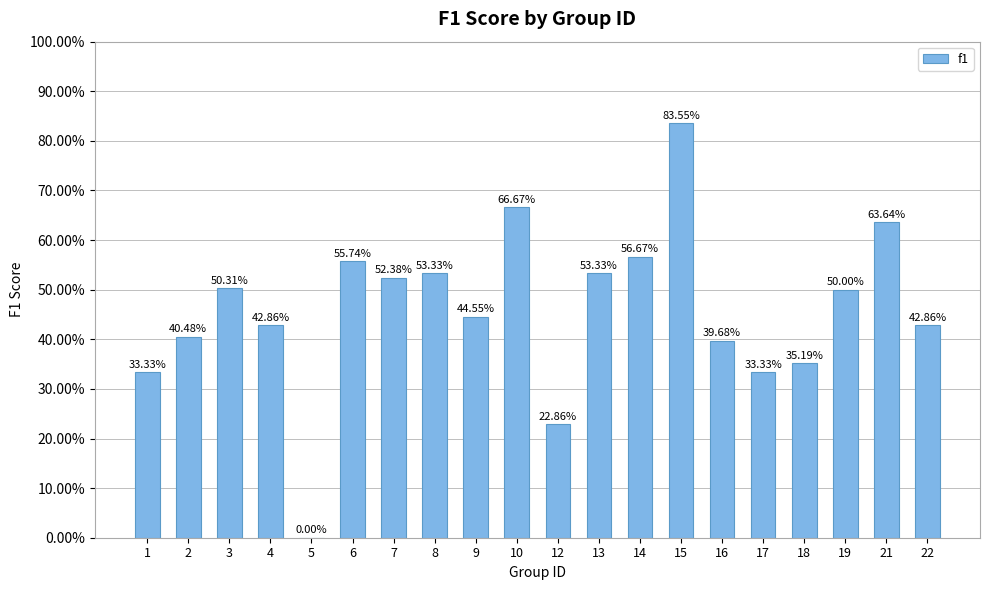

What is the difference between the values at 5 and 19?

0.5